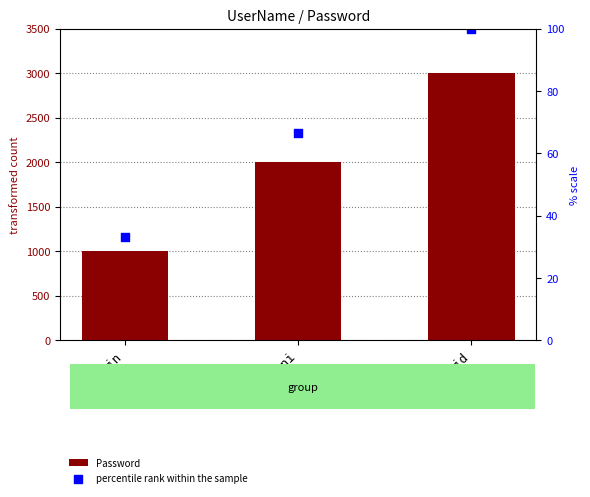

Is the value of percentile rank within the sample at Ashwin greater than the value of Password at Dhoni?

No